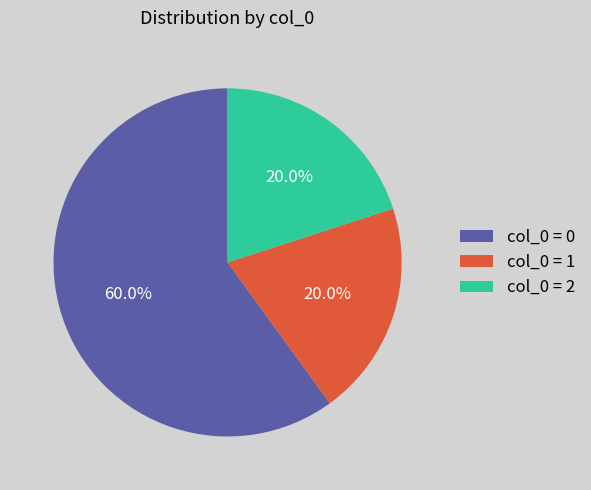

What portion of the pie excludes col_0 = 2?

80.0%